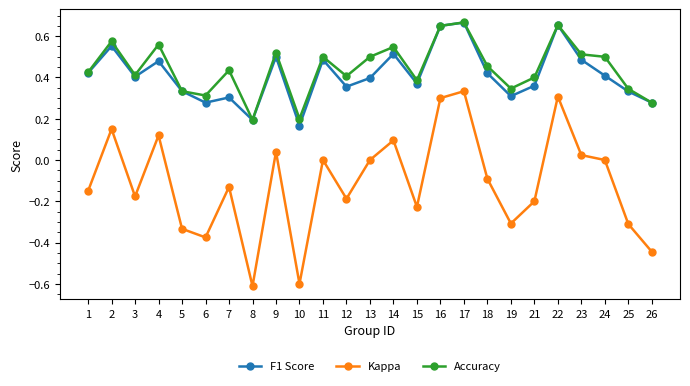

What is the lowest value of the Kappa series?

-0.6